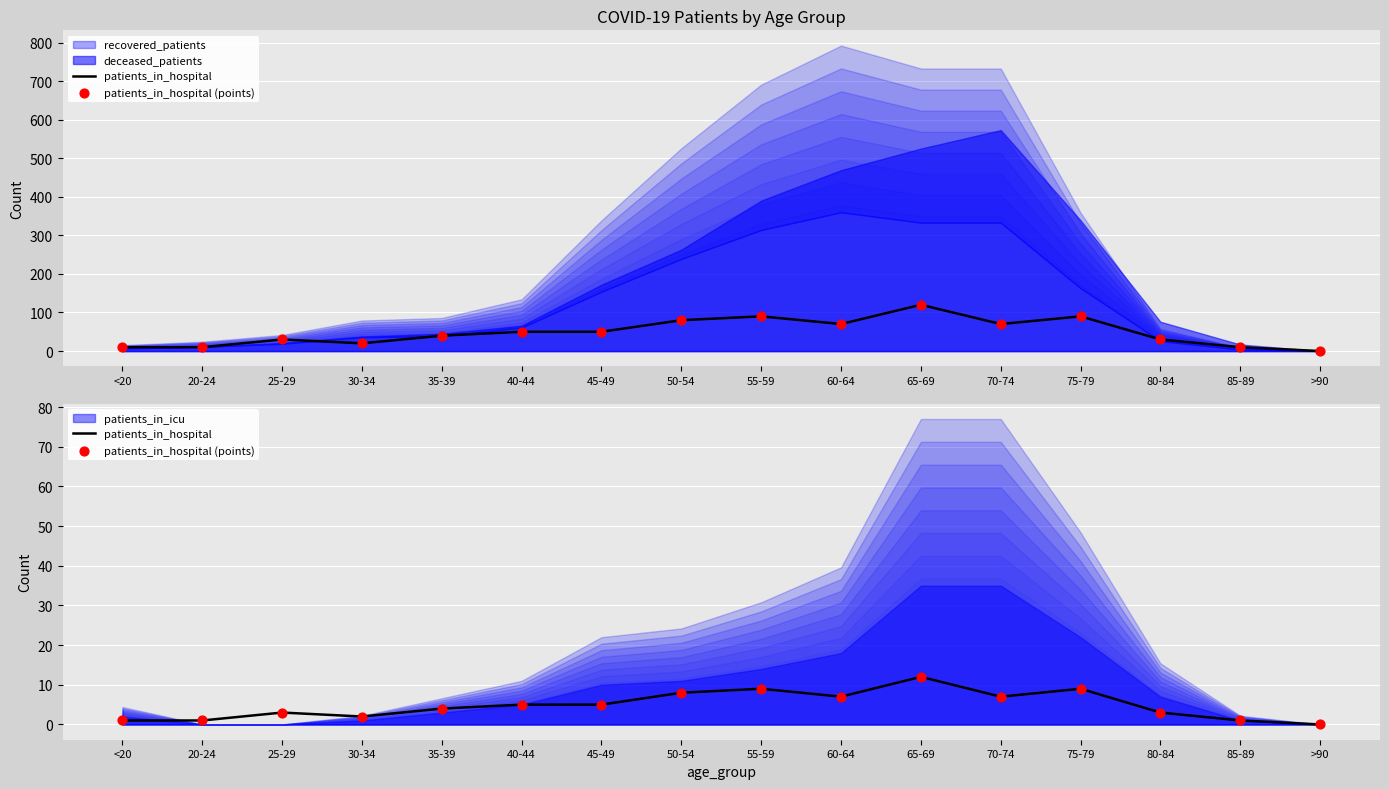

At which category is the sum across all series the highest?

65-69